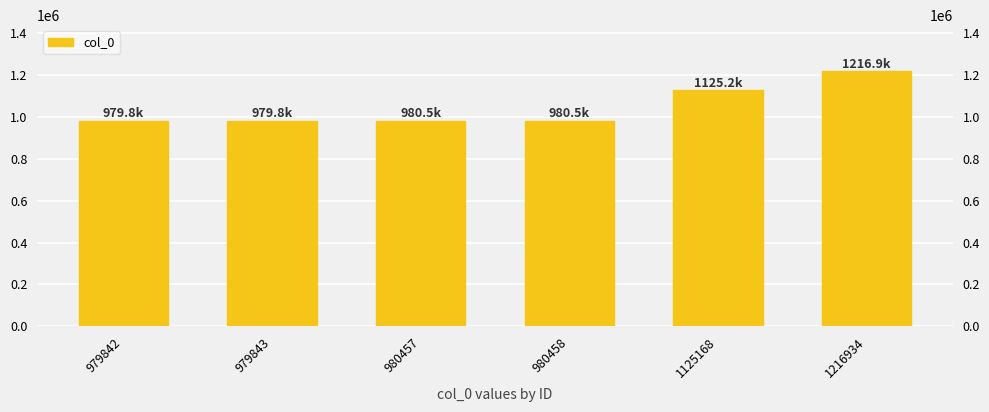

Rank the categories by value from lowest to highest.

979842, 979843, 980457, 980458, 1125168, 1216934